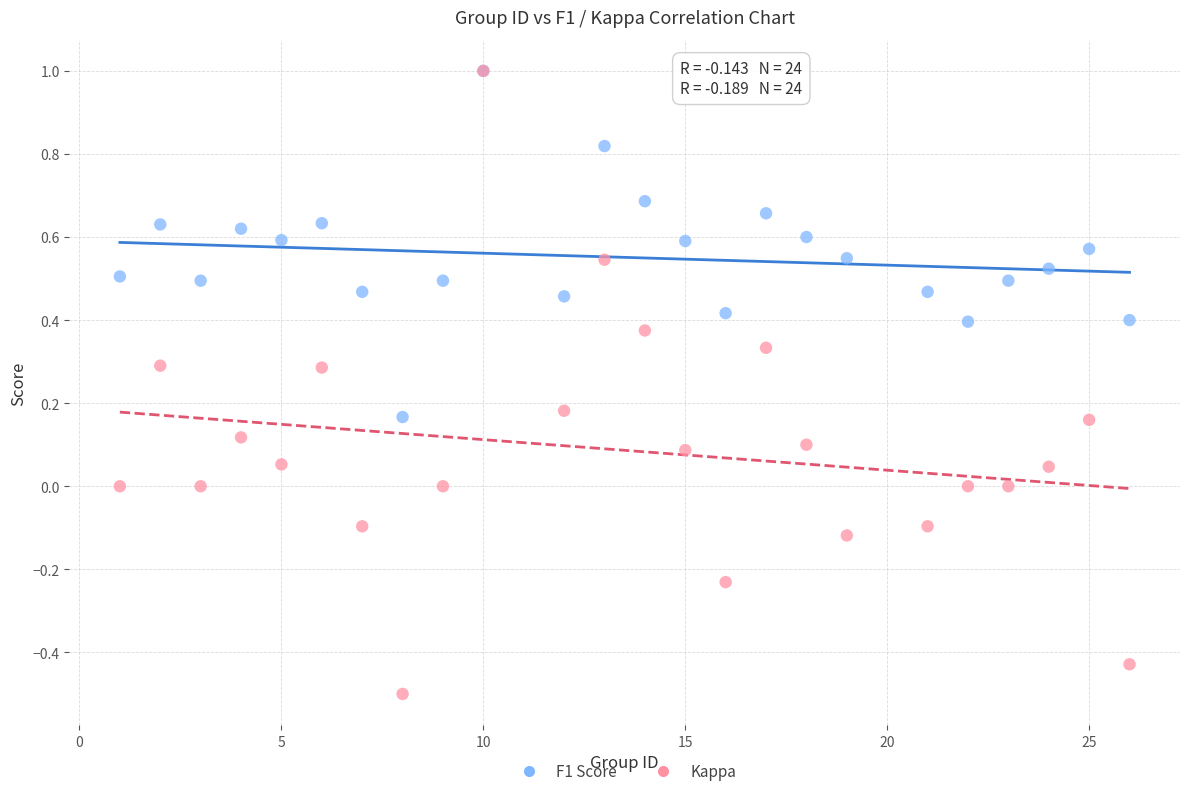

What are all the series names shown in the legend?

F1 Score, Kappa